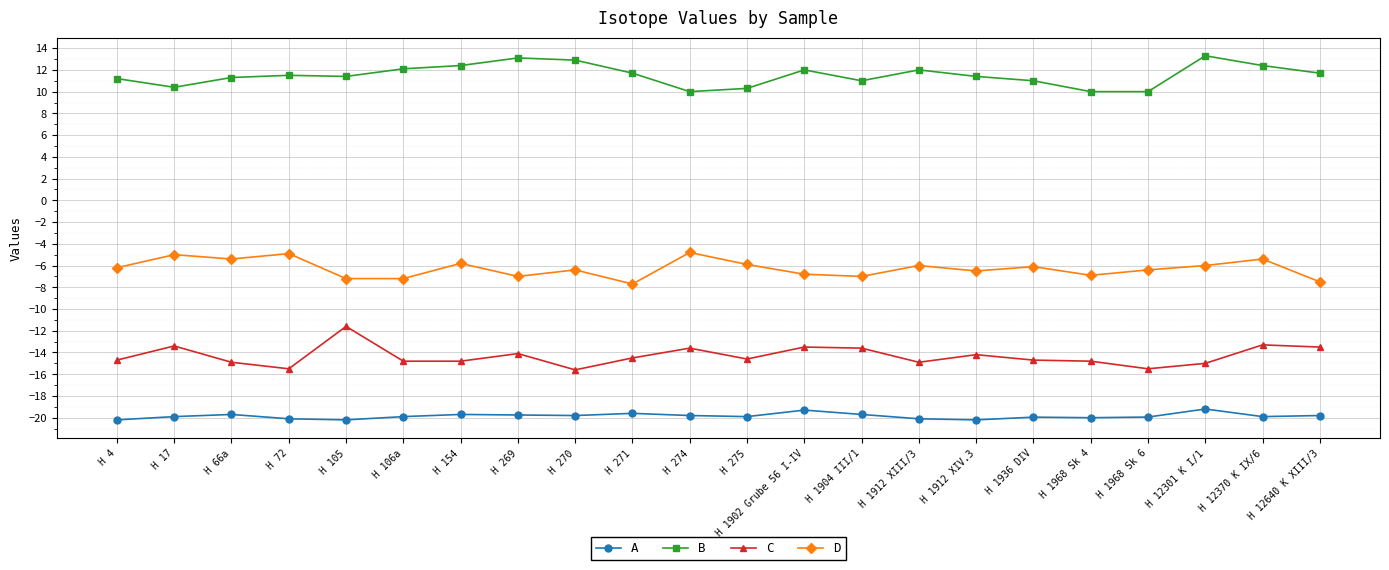

Count the number of data series in this chart.

4